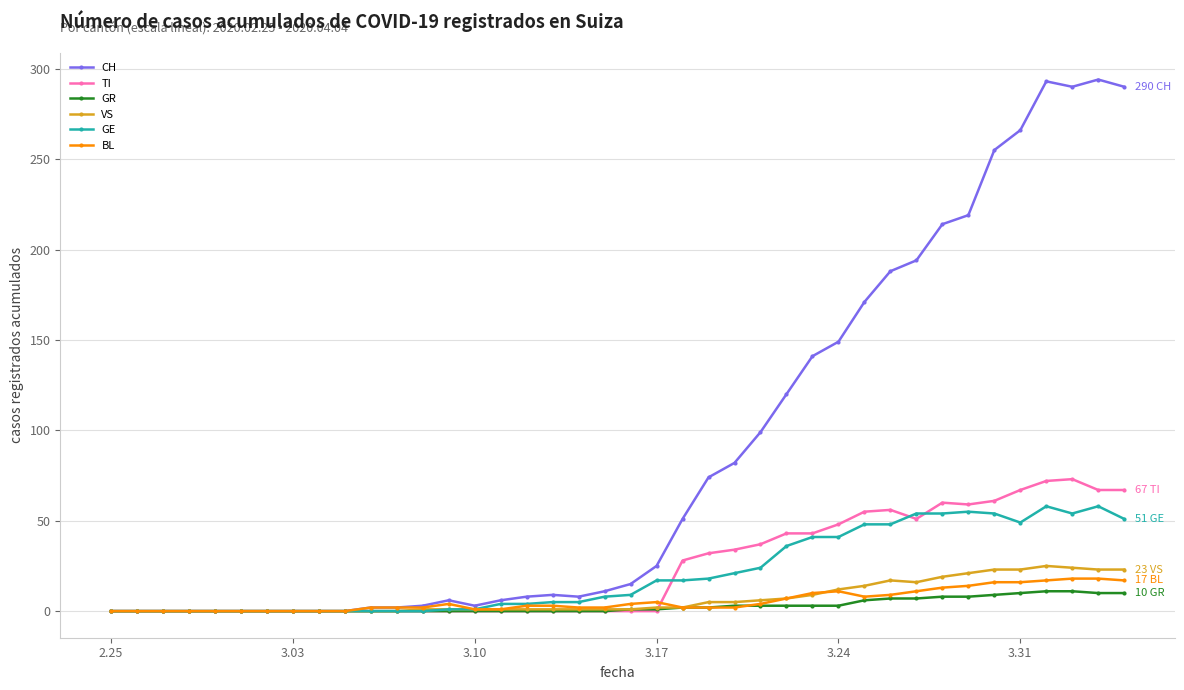

Which series has the widest spread of values?

CH